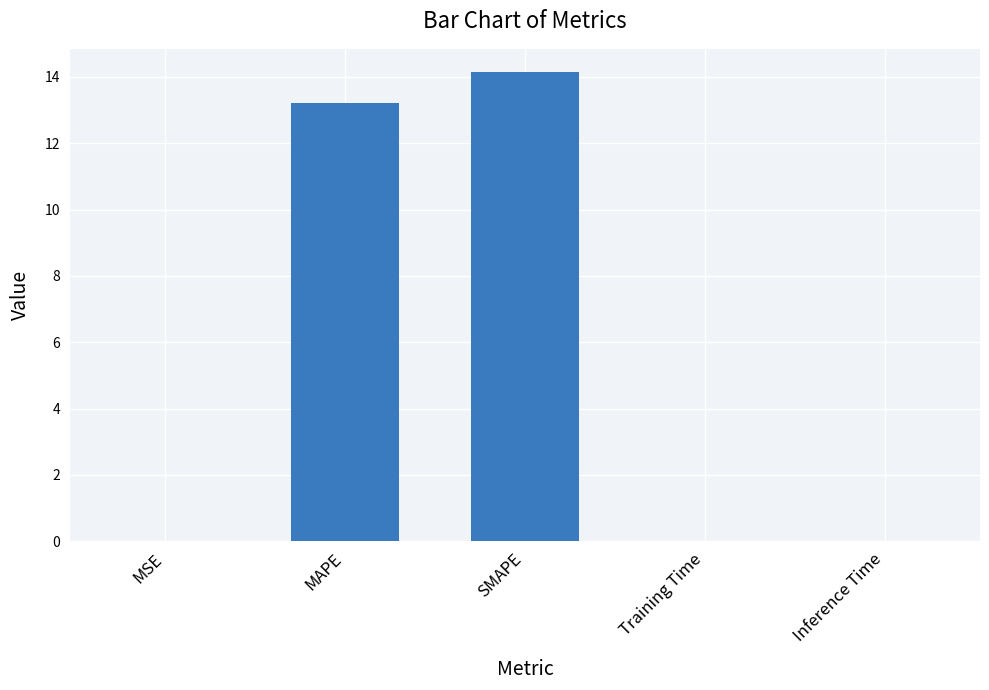

What is the sum of all values?

27.4